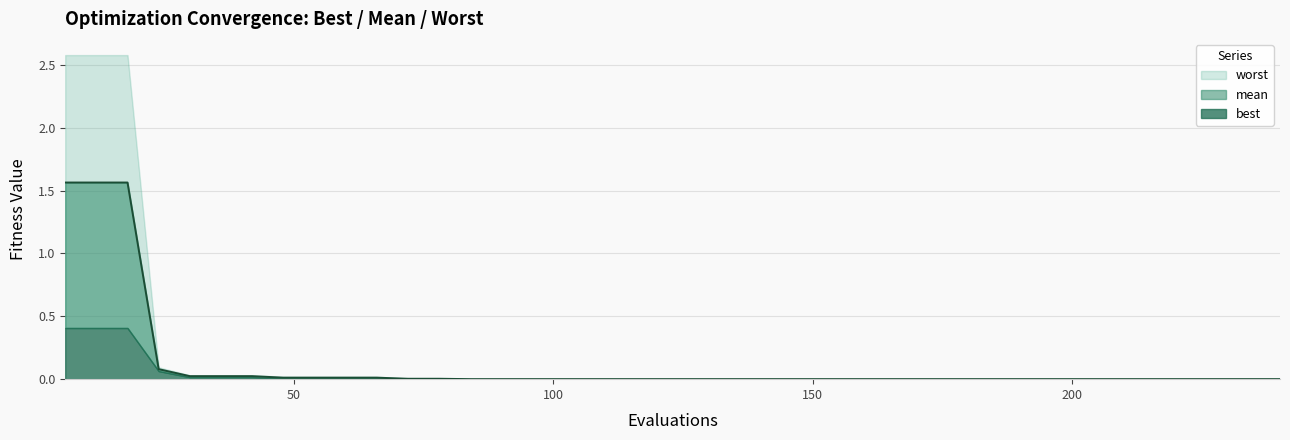

Reading right to left, transcribe all the data shown in this chart.

mean: 0.0	0.0	0.0	0.0	0.0	0.0	0.0	0.0	0.0	0.0	0.0	0.0	0.0	0.0	0.0	0.0	0.0	0.0	0.0	0.0	0.0	0.0	0.0	0.0	0.0	0.0	0.0	0.0	0.0	0.0	0.0	0.0	0.0	0.0	0.0	0.0	0.1	1.6	1.6	1.6
best: 0.0	0.0	0.0	0.0	0.0	0.0	0.0	0.0	0.0	0.0	0.0	0.0	0.0	0.0	0.0	0.0	0.0	0.0	0.0	0.0	0.0	0.0	0.0	0.0	0.0	0.0	0.0	0.0	0.0	0.0	0.0	0.0	0.0	0.0	0.0	0.0	0.1	0.4	0.4	0.4
worst: 0.0	0.0	0.0	0.0	0.0	0.0	0.0	0.0	0.0	0.0	0.0	0.0	0.0	0.0	0.0	0.0	0.0	0.0	0.0	0.0	0.0	0.0	0.0	0.0	0.0	0.0	0.0	0.0	0.0	0.0	0.0	0.0	0.0	0.0	0.0	0.0	0.1	2.6	2.6	2.6